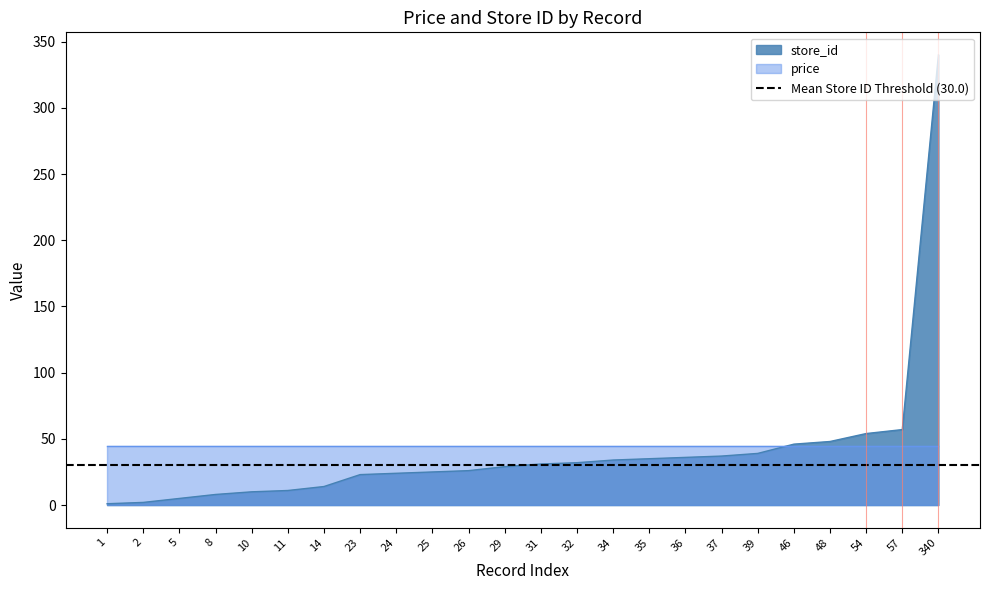

What is the difference between the second highest and second lowest values?

55